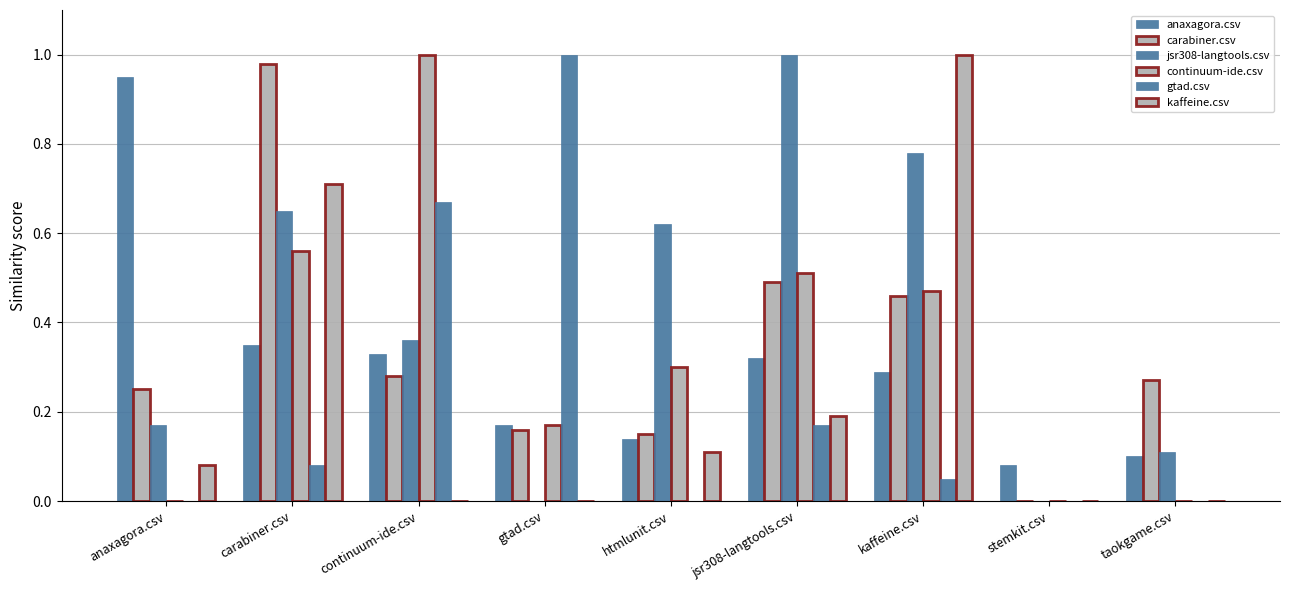

The anaxagora.csv series shows 0.1 at stemkit.csv. True or false?

True